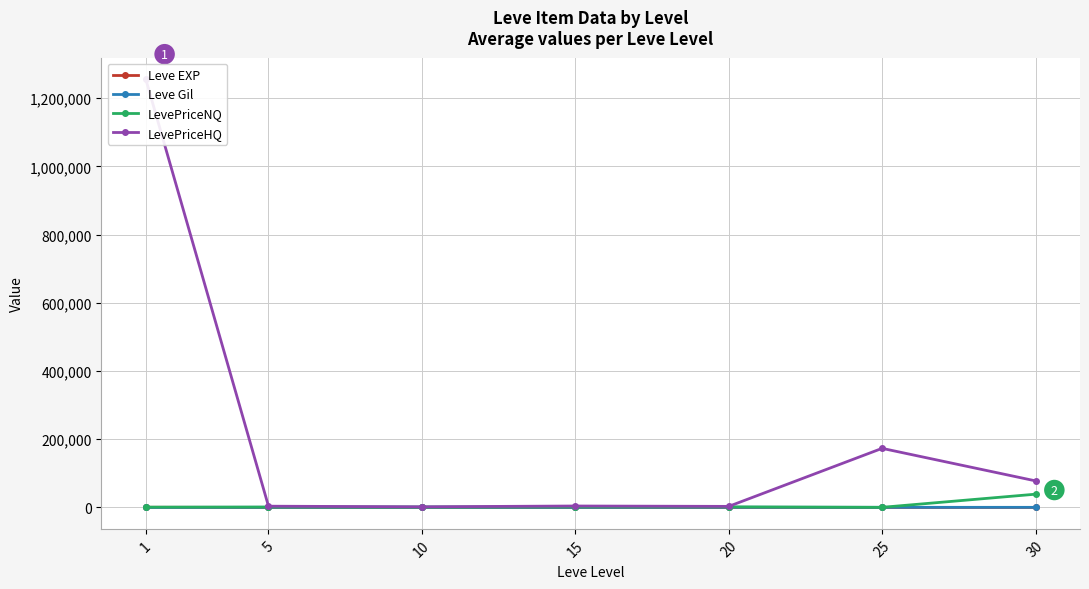

Reading right to left, what are all the values shown in this chart?

Leve EXP: 45.5	31.8	16.3	14.2	5.3	2.3	468.5
Leve Gil: 322.5	391.7	628.3	323.3	576.7	528.3	163.5
LevePriceNQ: 38860.6	353.5	1754.9	1542.2	1184.3	1184.5	910.1
LevePriceHQ: 77940.8	173277.7	3122.2	4221.8	1915.4	3679.7	1256147.2